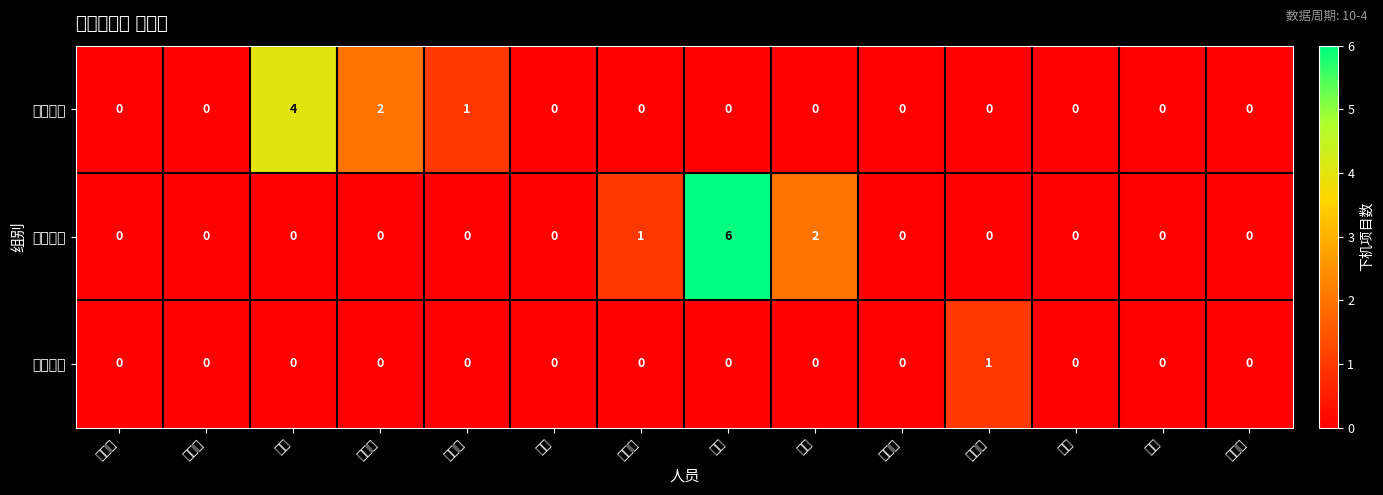

Between 王霞 and 解飞, which series saw the biggest shift?

分析二组